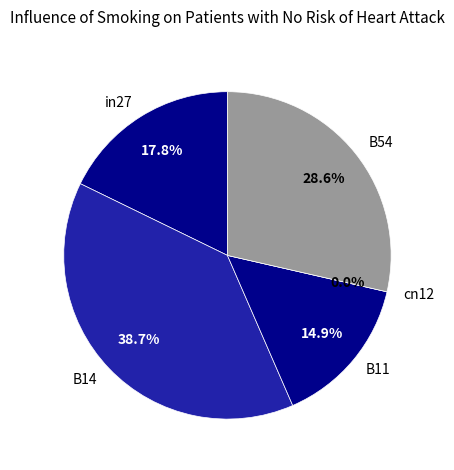

Which slice is the smallest?

cn12